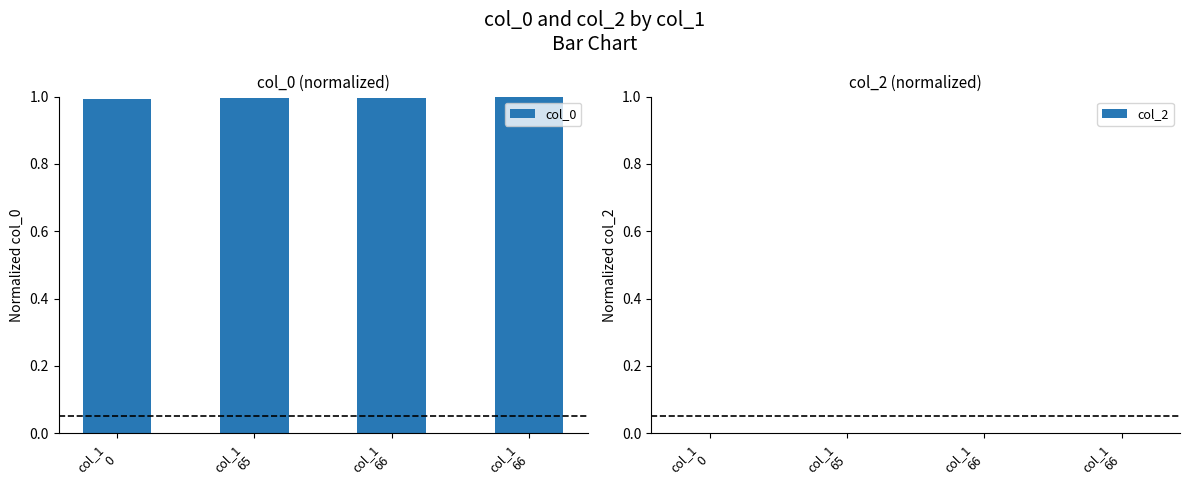

Reading left to right, what are all the values shown in this chart?

col_0: 1.0	1.0	1.0	1.0
col_2: 0.0	0.0	0.0	0.0